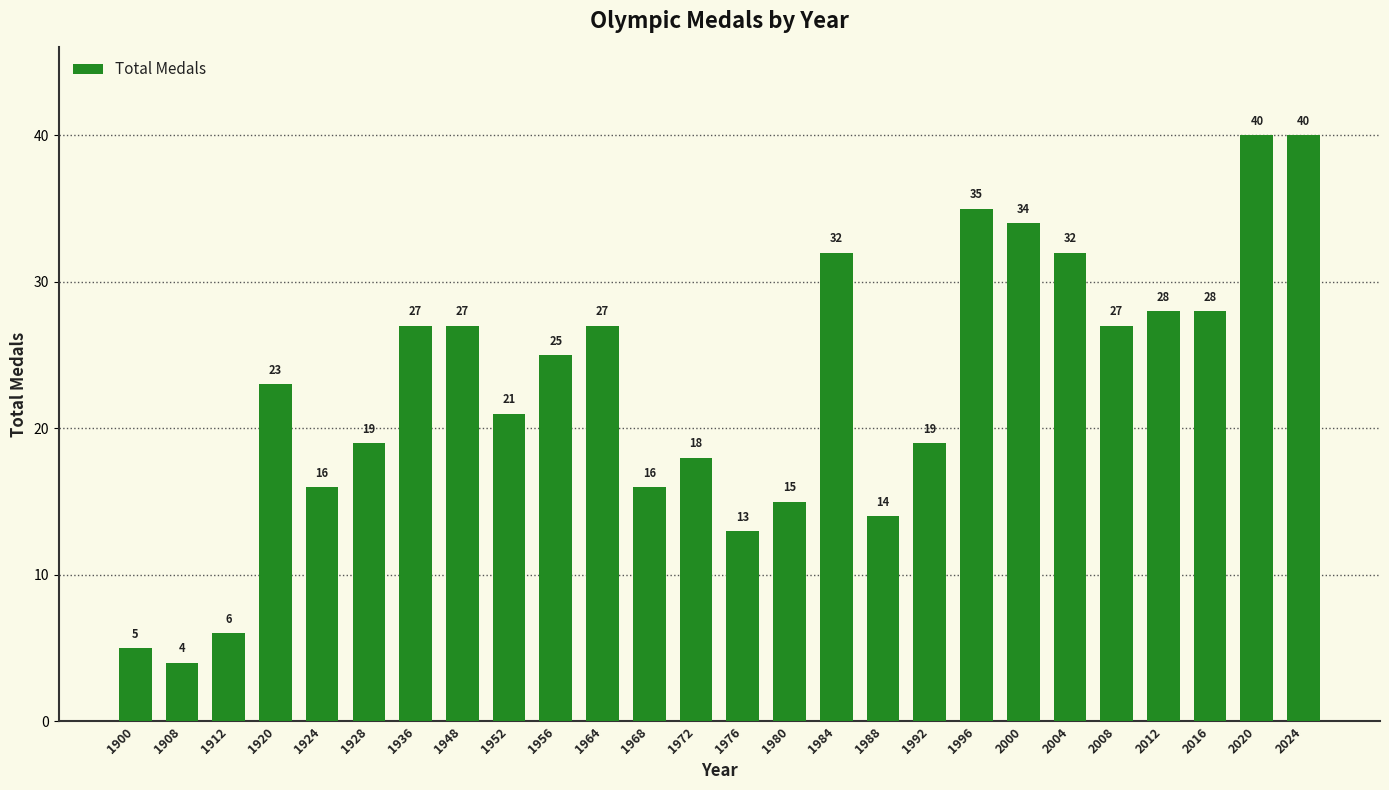

Reading left to right, transcribe all the data shown in this chart.

1900=5	1908=4	1912=6	1920=23	1924=16	1928=19	1936=27	1948=27	1952=21	1956=25	1964=27	1968=16	1972=18	1976=13	1980=15	1984=32	1988=14	1992=19	1996=35	2000=34	2004=32	2008=27	2012=28	2016=28	2020=40	2024=40